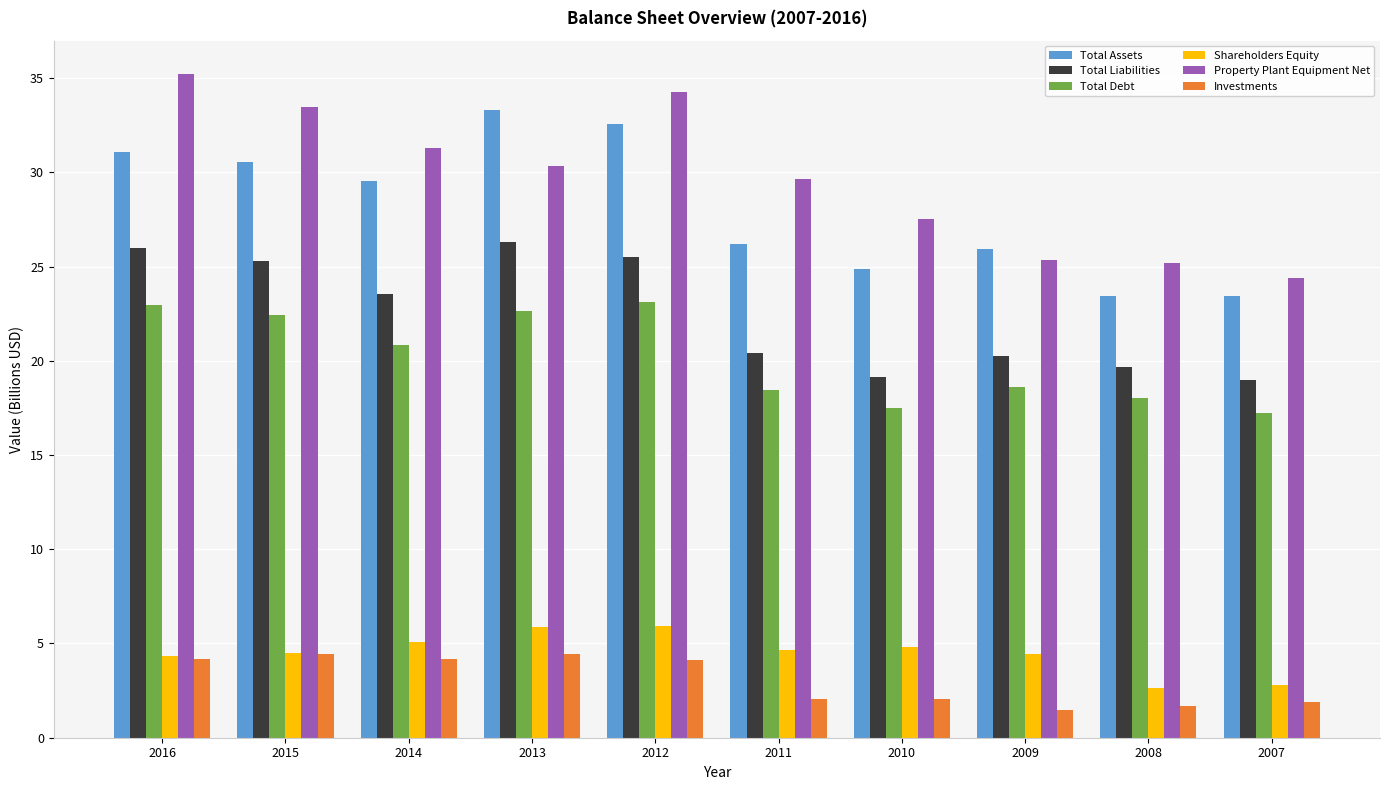

The value of Total Liabilities at 2013 is 46.6. True or false?

False